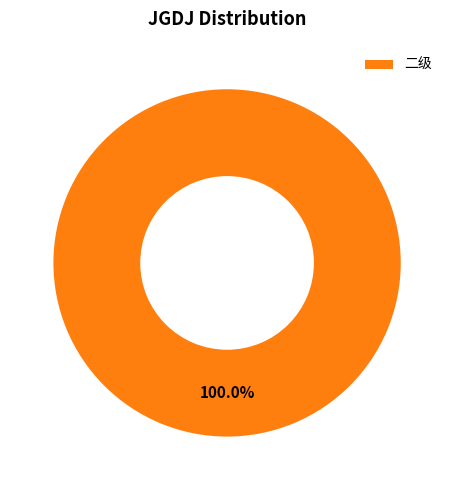

Rank the categories by value from lowest to highest.

二级